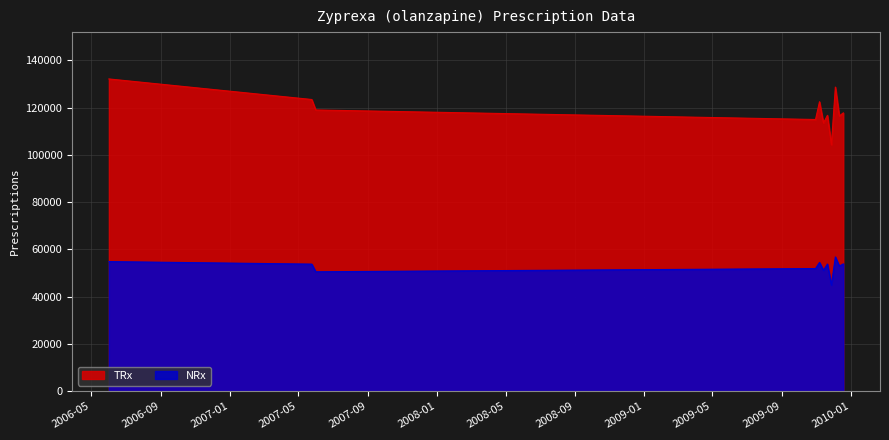

The value of TRx at 2007-06-01 is 118958. True or false?

True